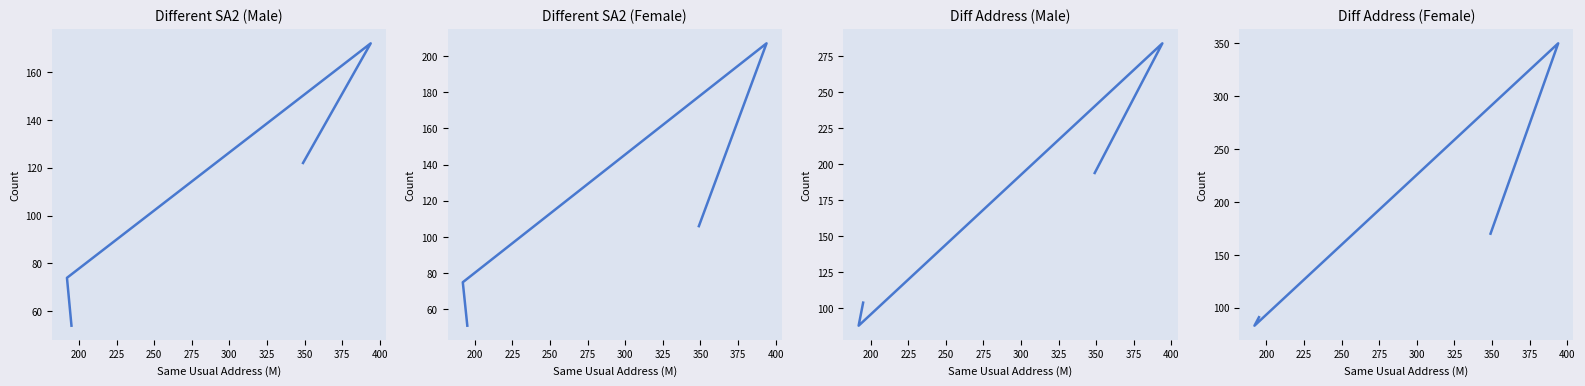

In Dif_Tot_M, how many points are higher than both neighbors (excluding endpoints)?

1